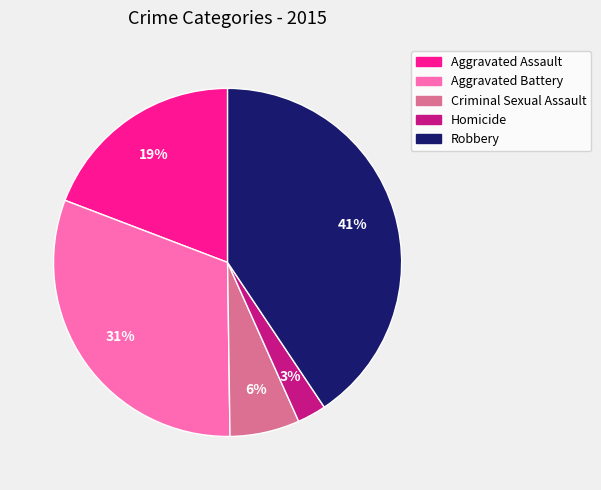

How many slices are in this pie chart?

5